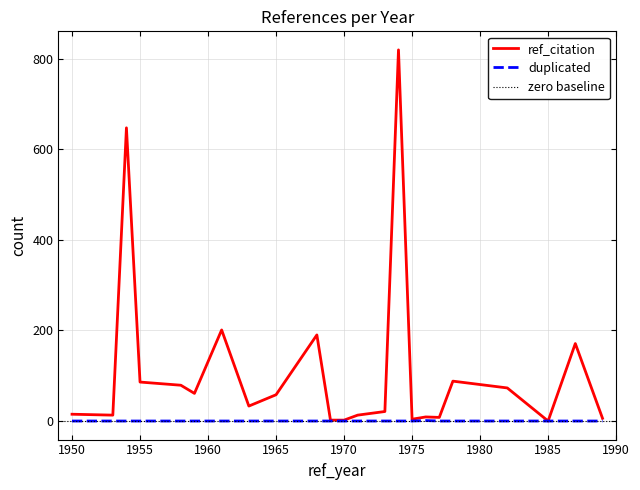

The value of ref_citation at 1965 is 88. True or false?

False